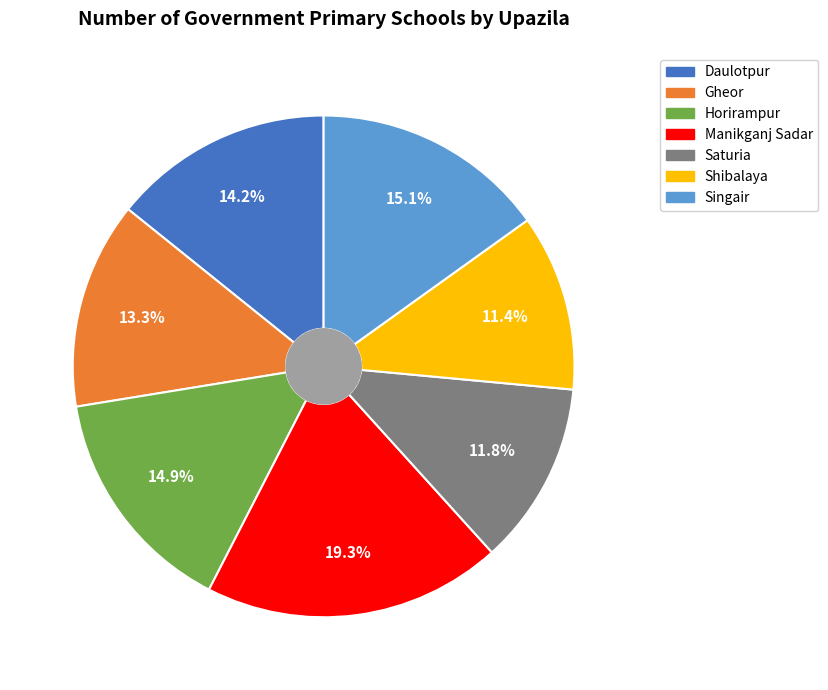

To the nearest percent, what is the average slice percentage?

14%